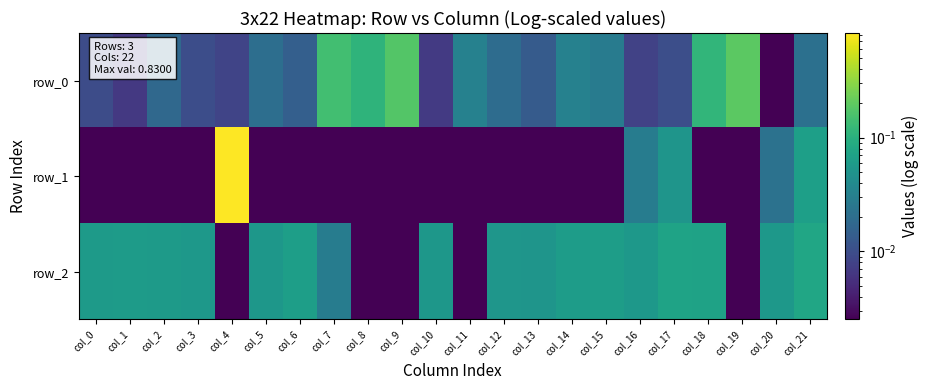

Between col_5 and col_15, which series saw the biggest shift?

row_2